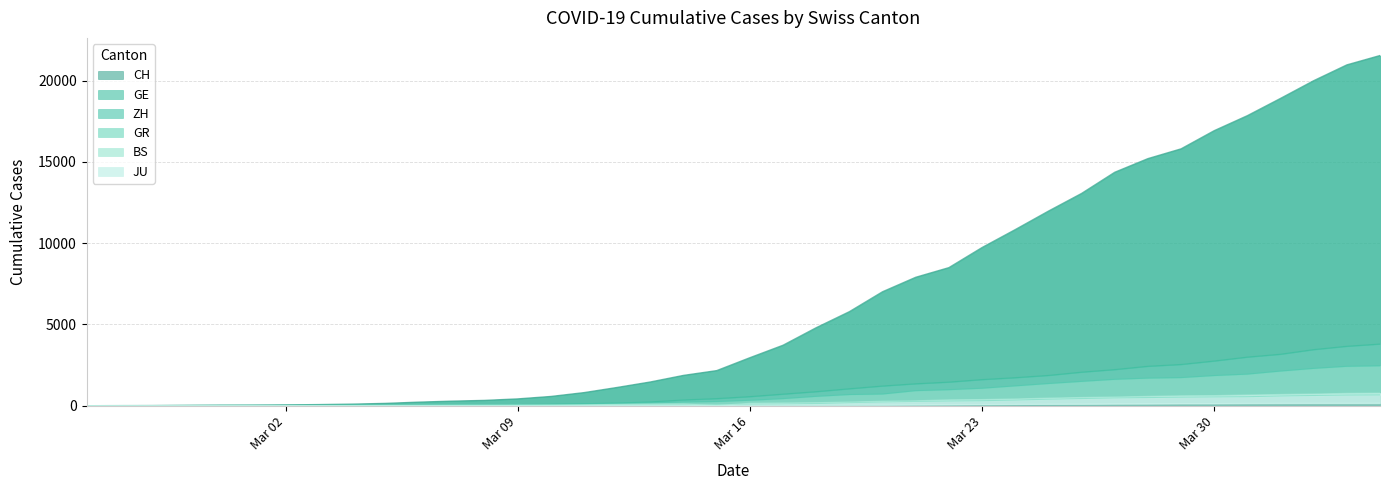

Is it true that JU equals 4 at 2020-03-06?

True